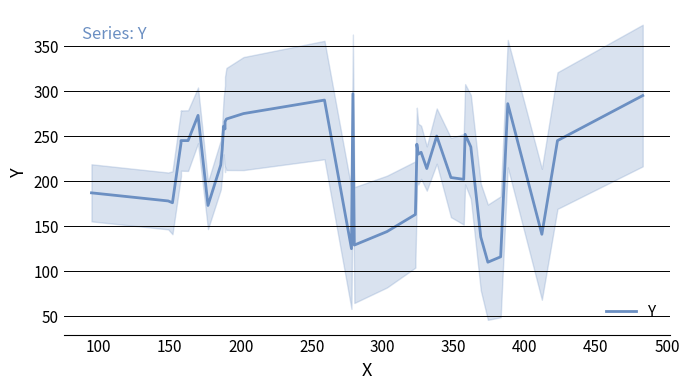

How many values exceed 235?

19